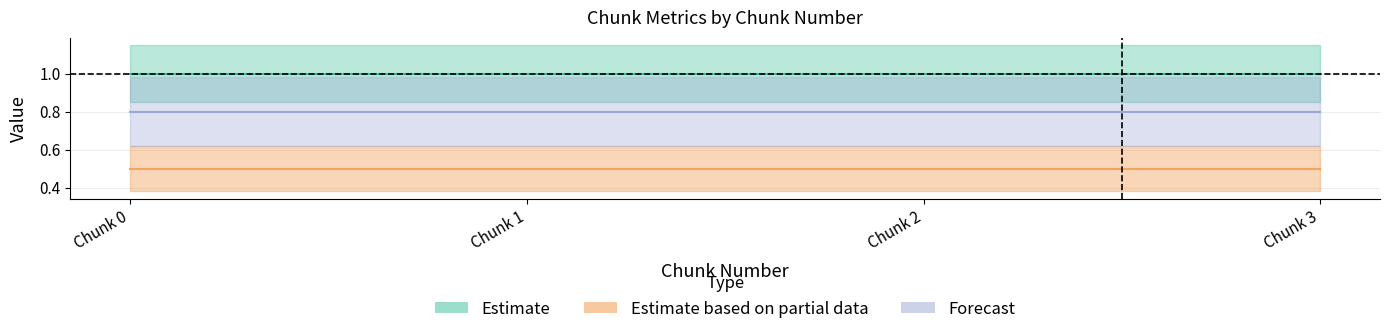

True or false: rate_change and block_loss cross at least once.

False